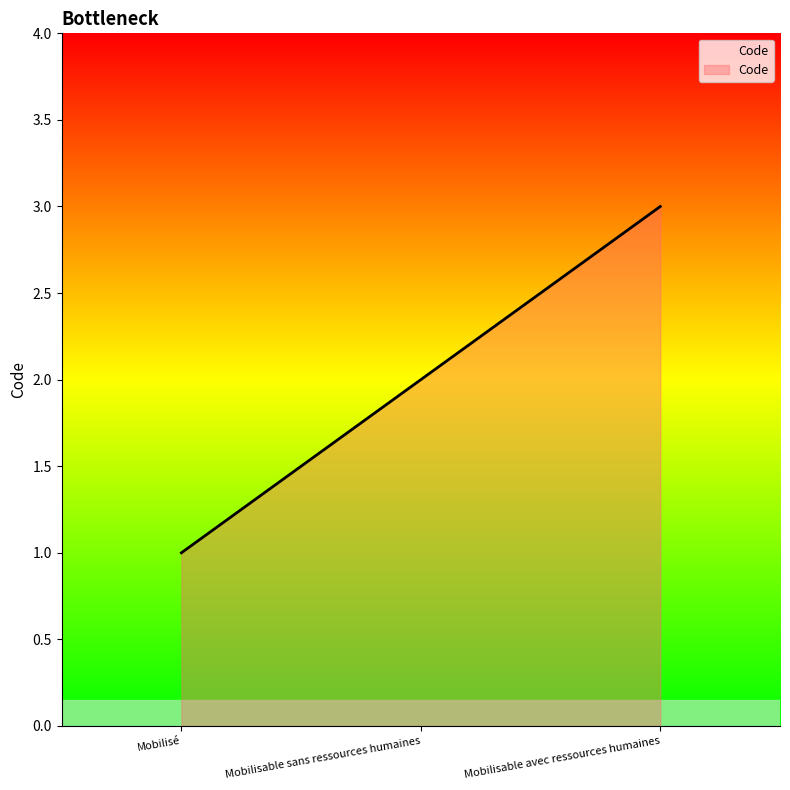

Reading left to right, what are all the values shown in this chart?

Mobilisé=1	Mobilisable sans ressources humaines=2	Mobilisable avec ressources humaines=3